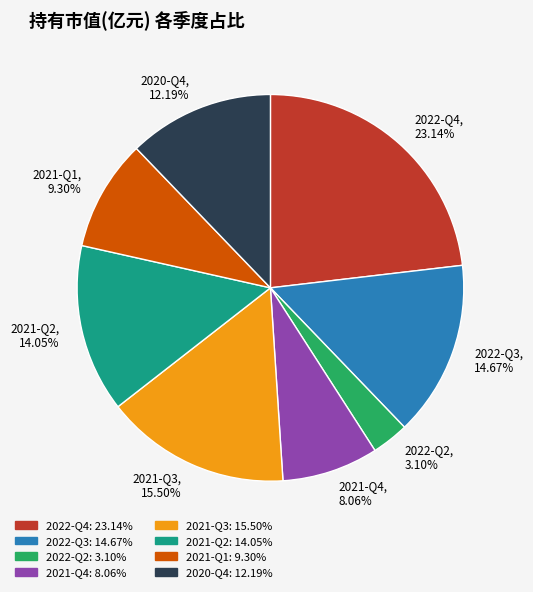

How many segments does this pie chart have?

8